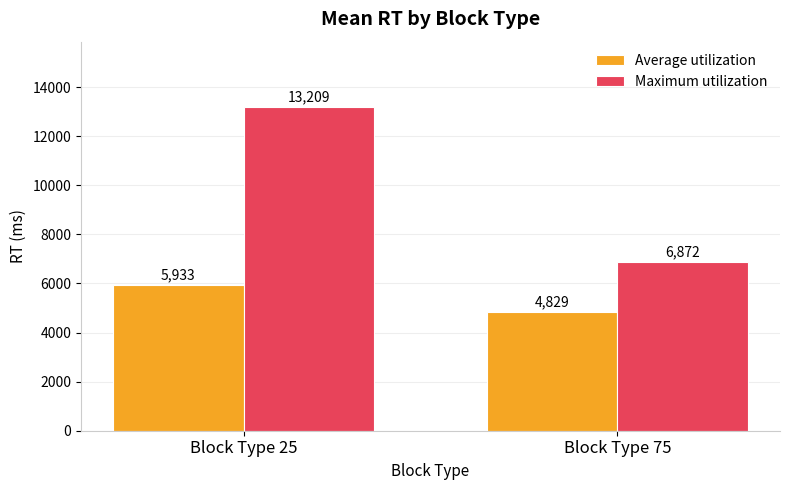

Which series has the largest total across all categories?

Maximum utilization